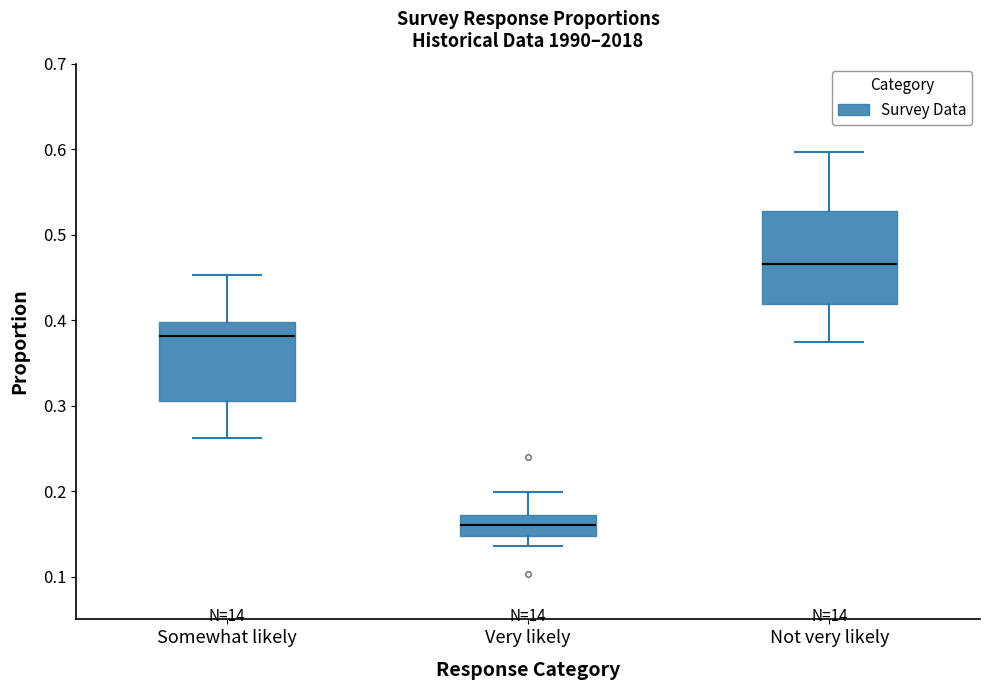

Comparing the boxes themselves (not the whiskers), which one is the tallest?

Not very likely